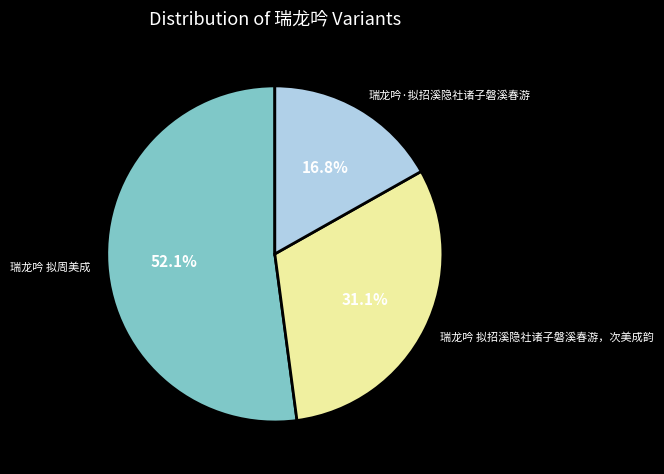

True or false: 瑞龙吟 拟招溪隐社诸子磐溪春游，次美成韵 accounts for 19% of the total.

False